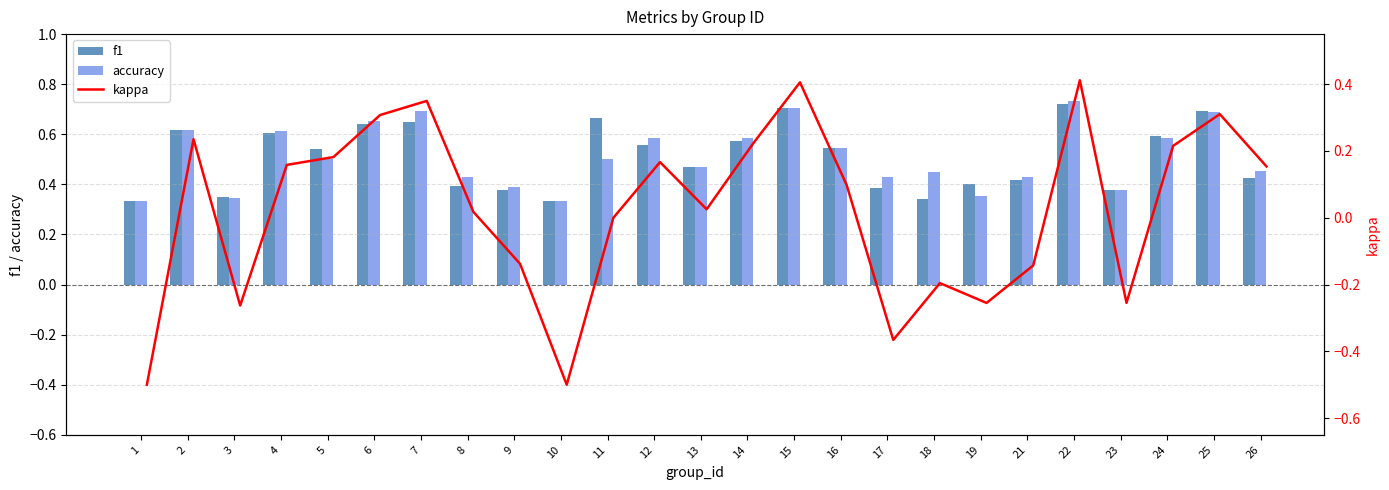

True or false: accuracy has a value of 0.7 at 15.

True